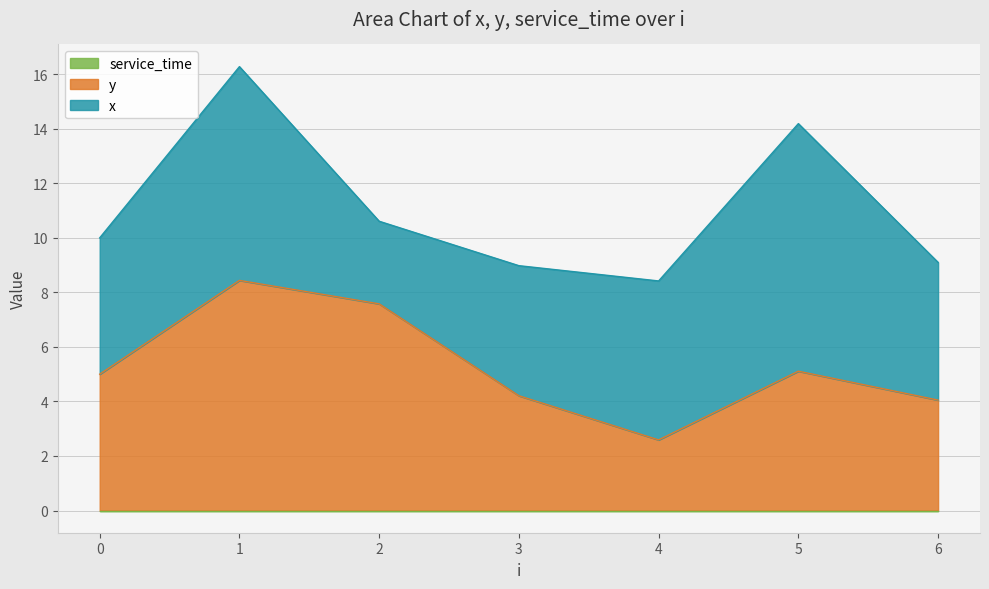

Reading left to right, list all the values displayed in this chart.

x: 0=5.0	1=7.8	2=3.0	3=4.8	4=5.8	5=9.1	6=5.0
y: 0=5.0	1=8.4	2=7.6	3=4.2	4=2.6	5=5.1	6=4.0
service_time: 0=0.0	1=0.0	2=0.0	3=0.0	4=0.0	5=0.0	6=0.0